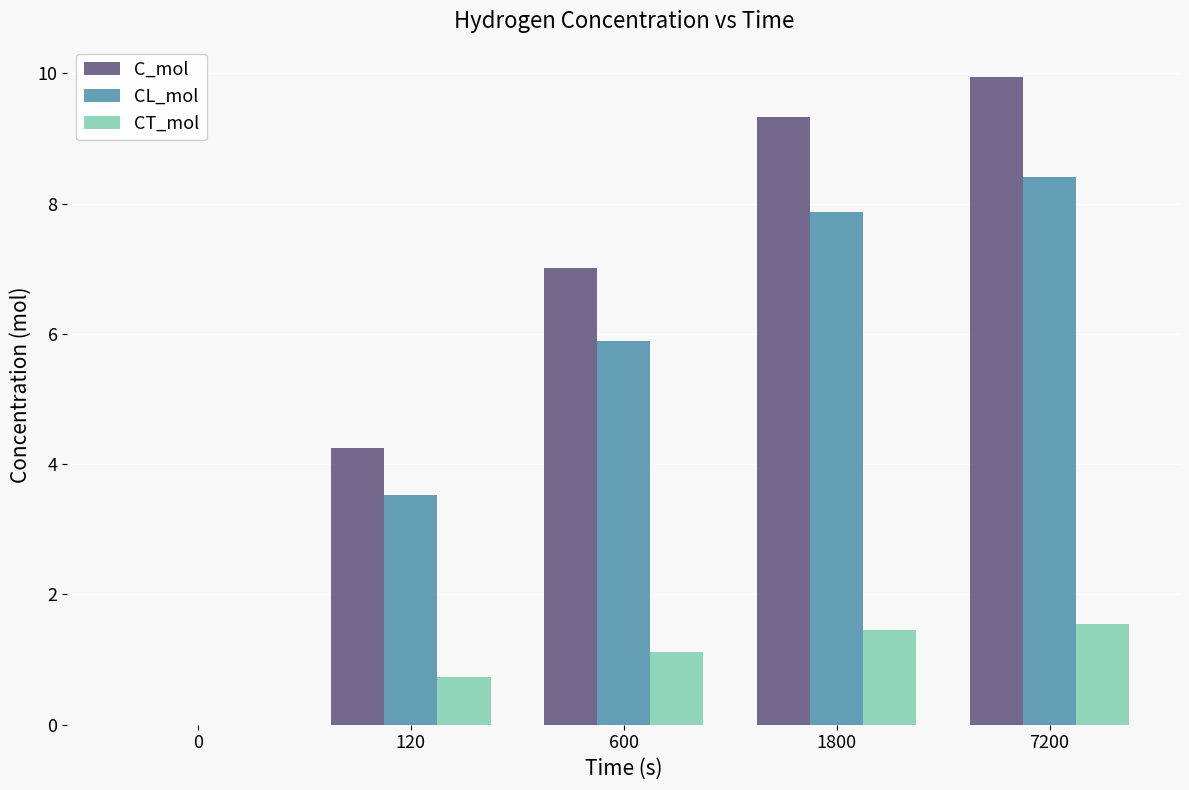

Between 120 and 600, which series saw the biggest shift?

C_mol